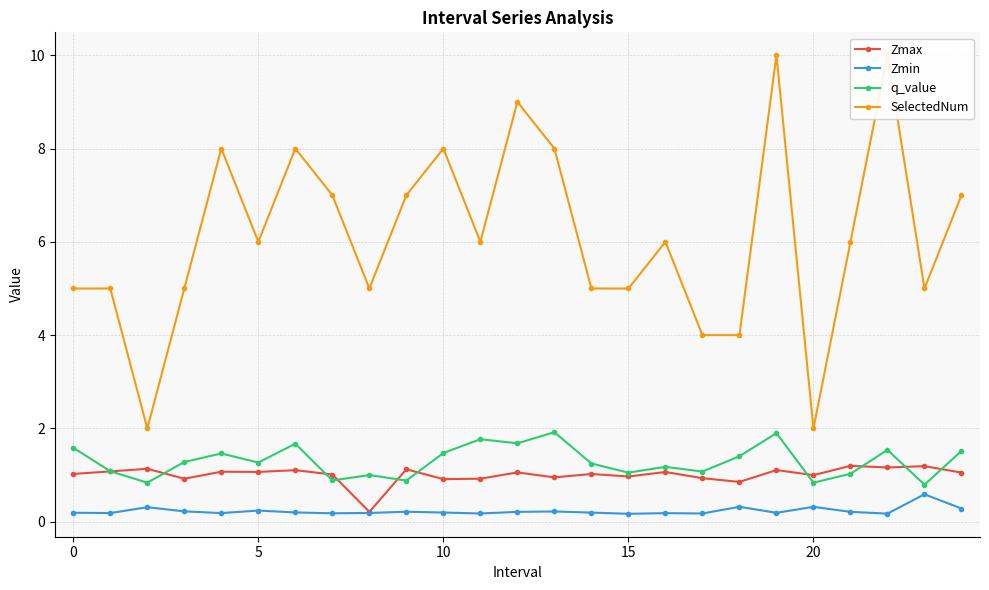

How many values in the Zmax series exceed 1?

16